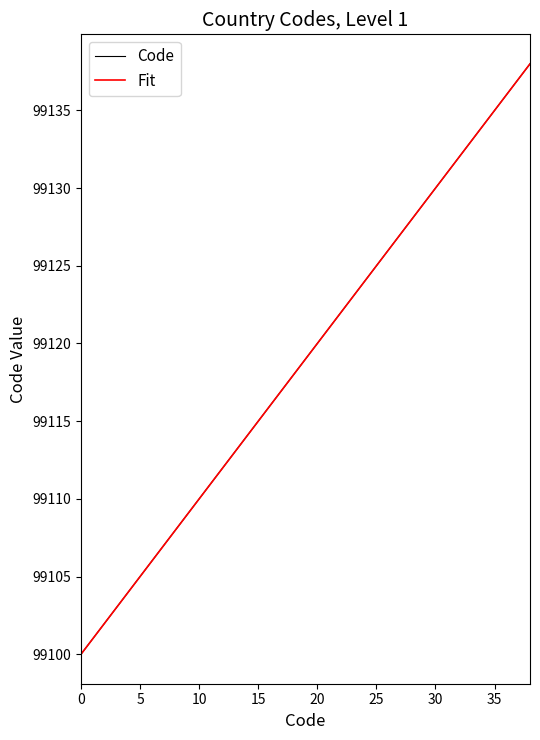

Is this an area chart (filled region under the line)?

No